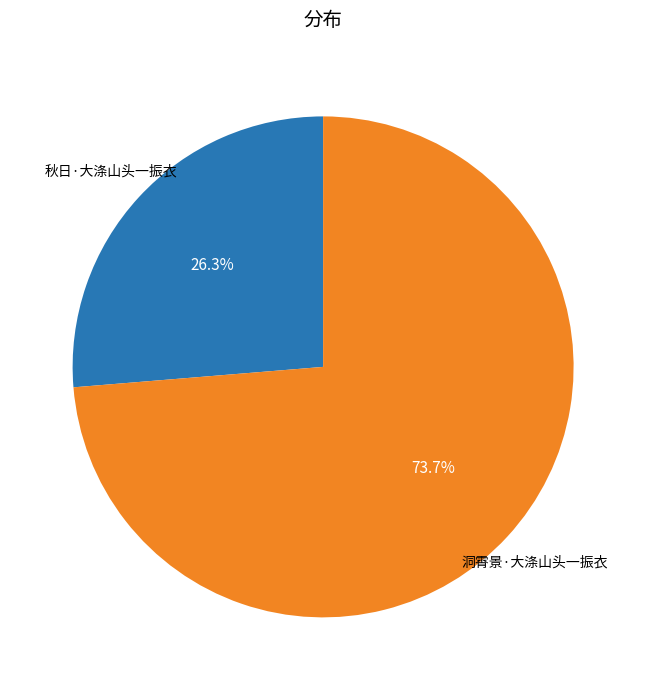

Which category accounts for the majority?

洞霄景·大涤山头一振衣